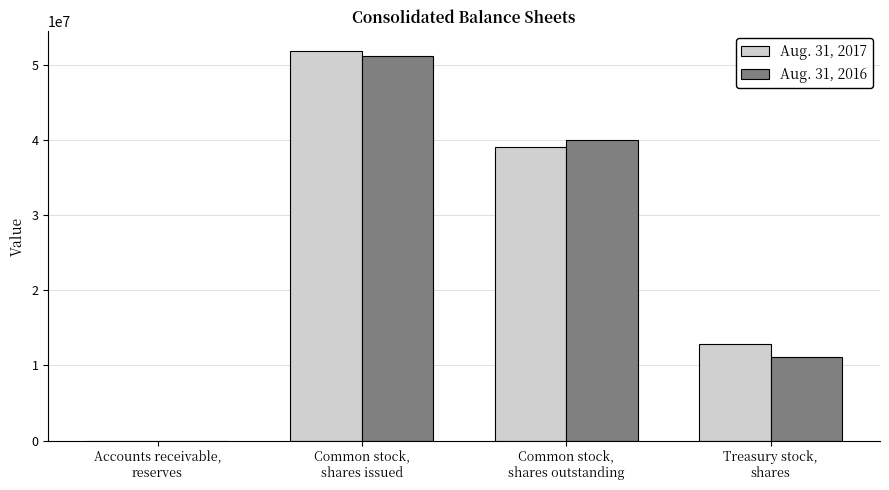

Reading left to right, extract all data points from this chart.

Aug. 31, 2017: 2738	51845132	39023032	12822100
Aug. 31, 2016: 1521	51150978	40038225	11112753